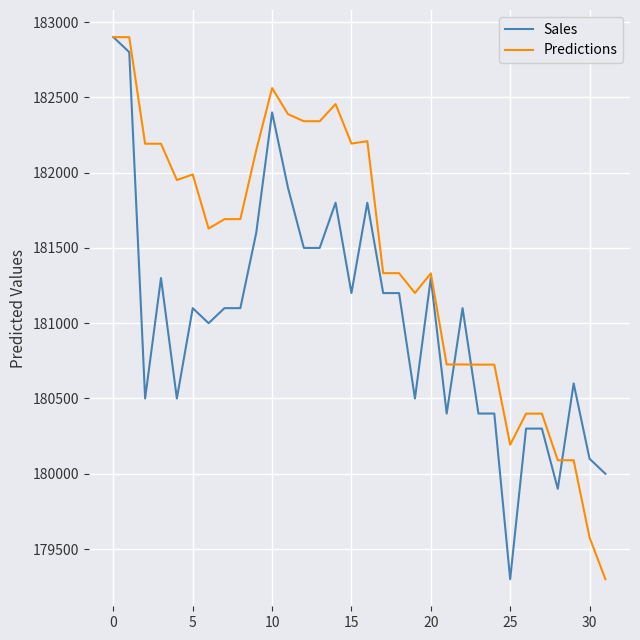

What is the maximum value for Predictions?

182900.0